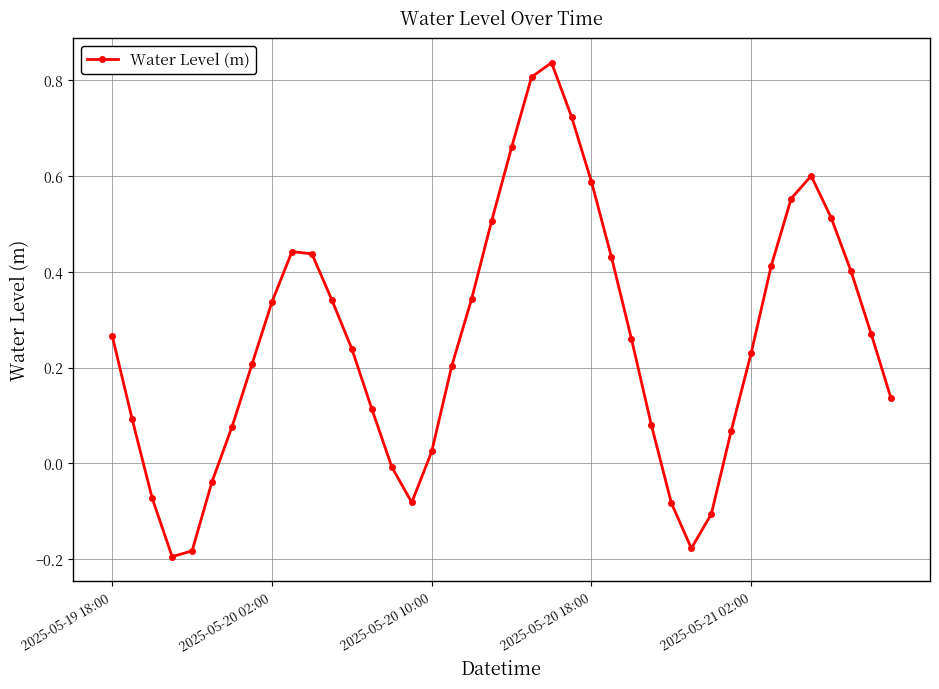

What is the difference between the second highest and second lowest values?

1.0